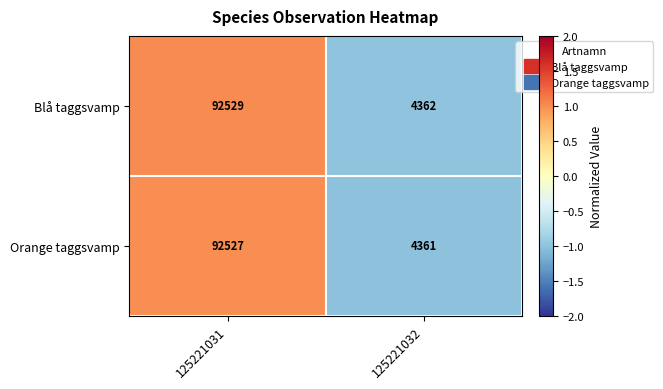

At which category is the sum across all series the highest?

125221031